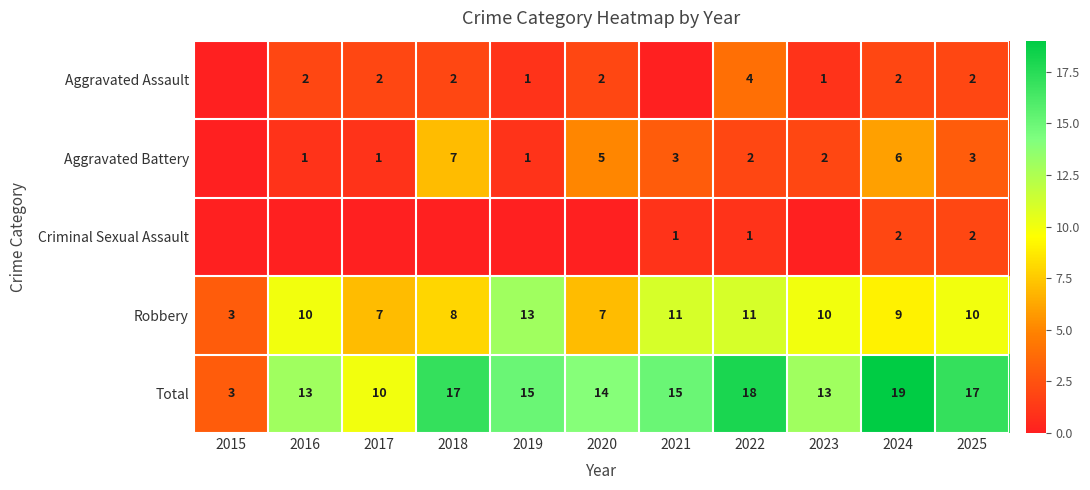

True or false: Robbery has a value of 13 at 2025.

False